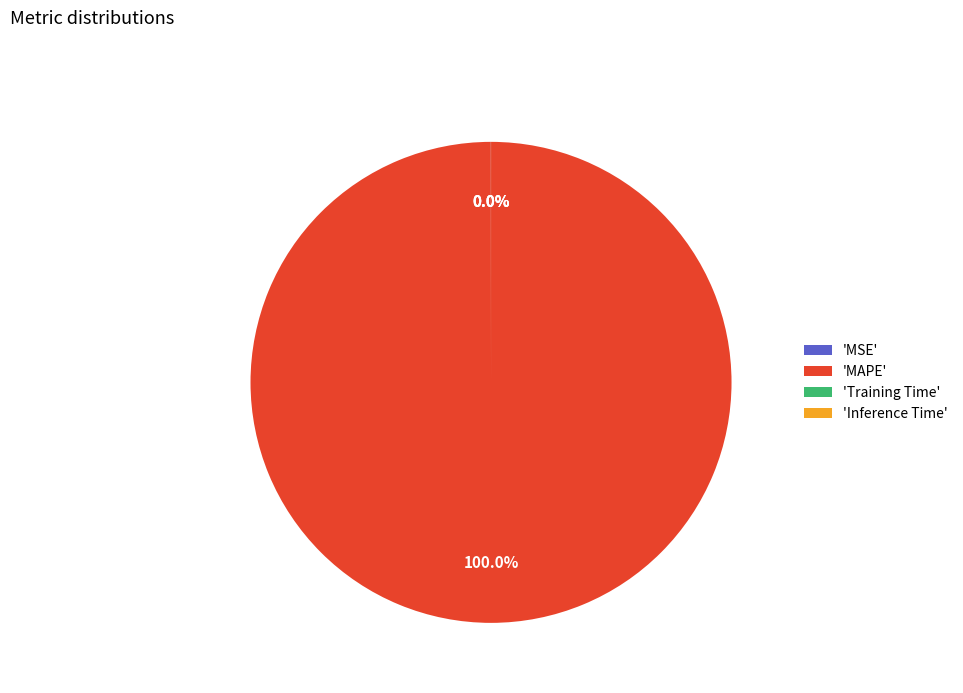

To the nearest percent, what is the average slice percentage?

25%